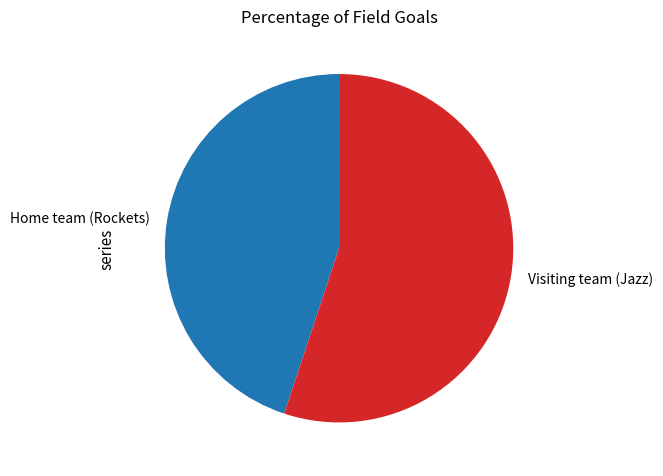

How many slices are in this pie chart?

2